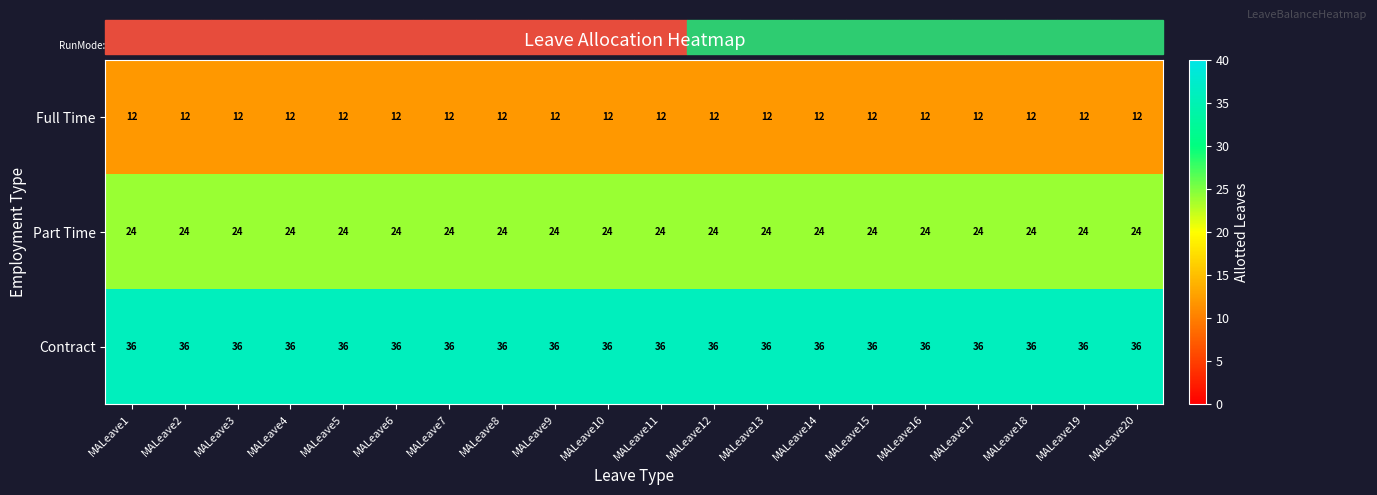

List the series in order of their overall mean, highest first.

Contract, Part Time, Full Time